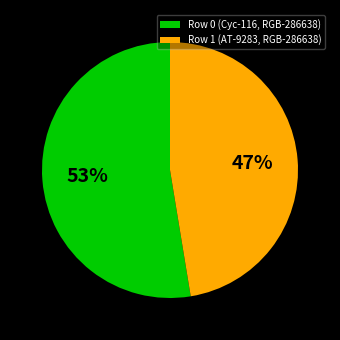

Count the number of slices in the pie.

2